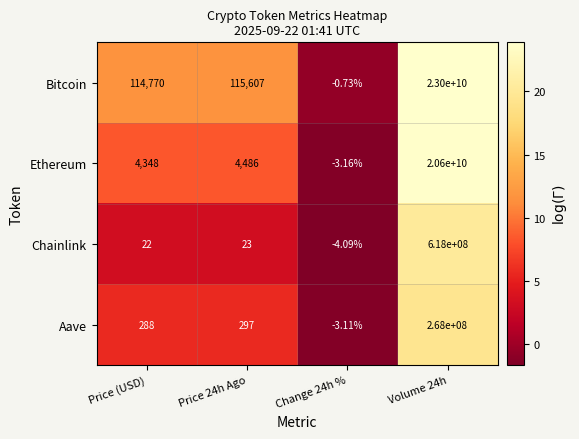

What is the difference between the highest and lowest values at Price (USD)?

114748.0